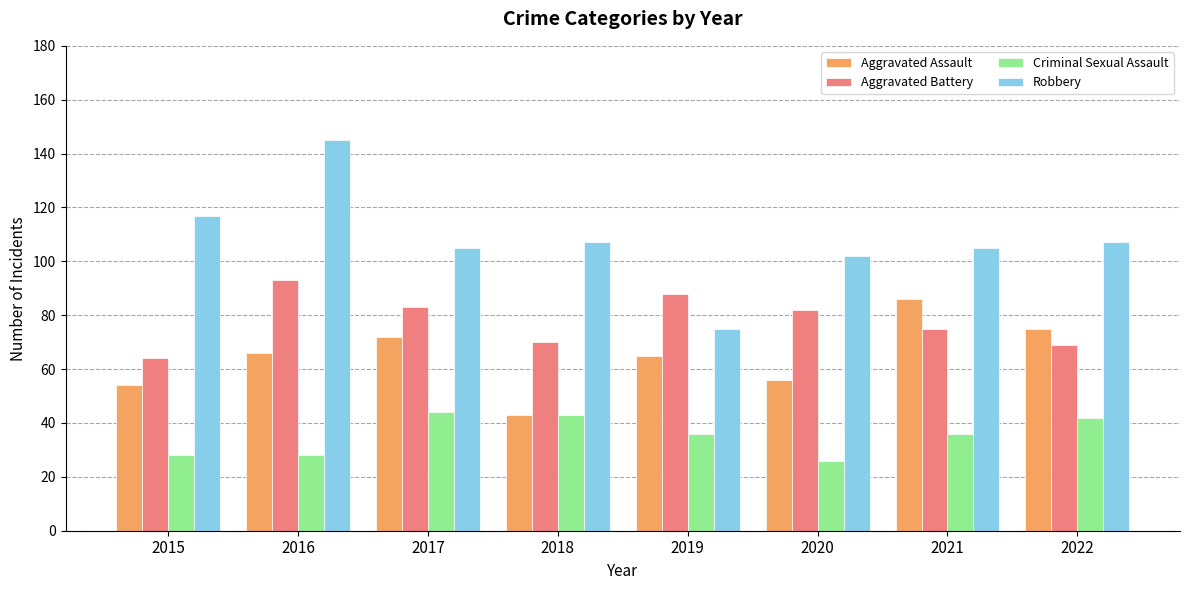

At which category is the sum across all series the highest?

2016